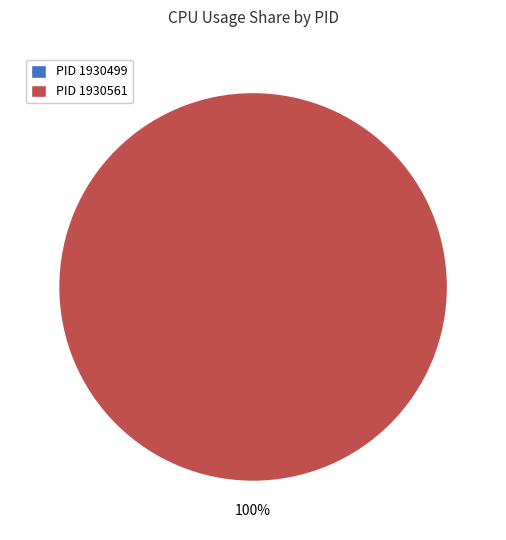

To the nearest percent, what is the combined percentage of 1930561 and 1930499?

100%